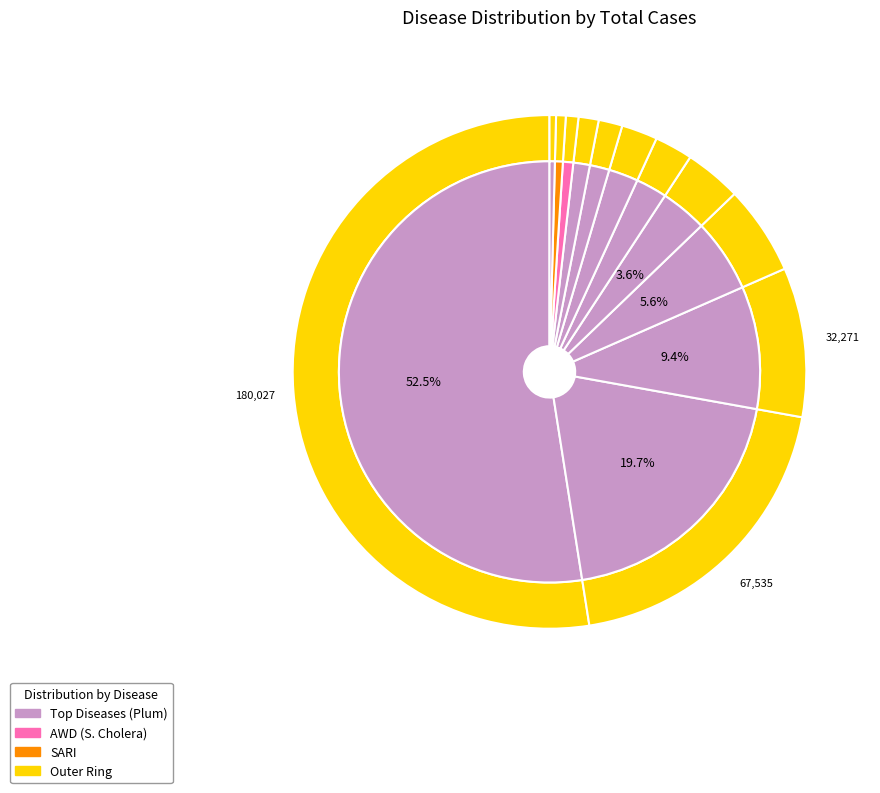

To the nearest percent, what is the difference between the ALRI < 5 years and AD (Non-Cholera) slice percentages?

49%